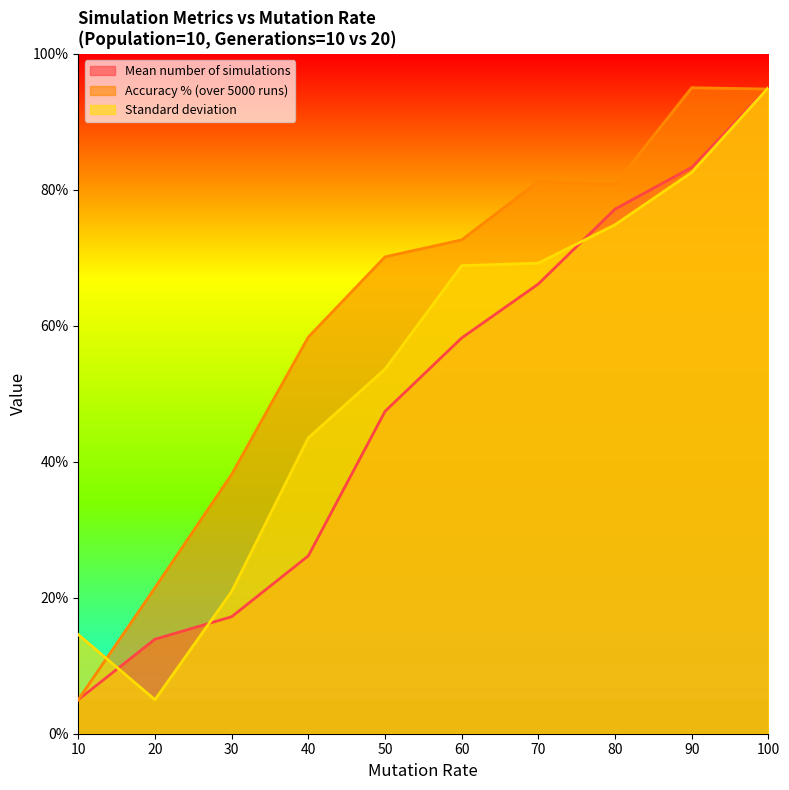

List the labels in order of Accuracy % (over 5000 runs) value, smallest first.

10, 20, 30, 40, 50, 60, 80, 70, 100, 90